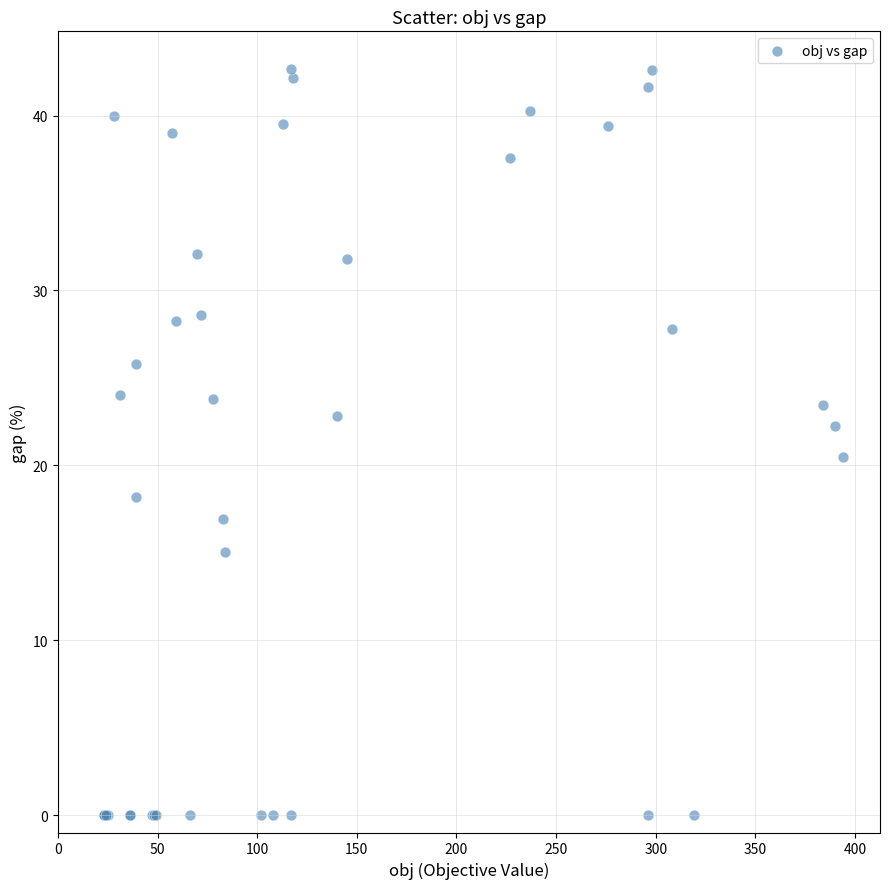

What Y value in the scatter plot is closest to 21?

20.5